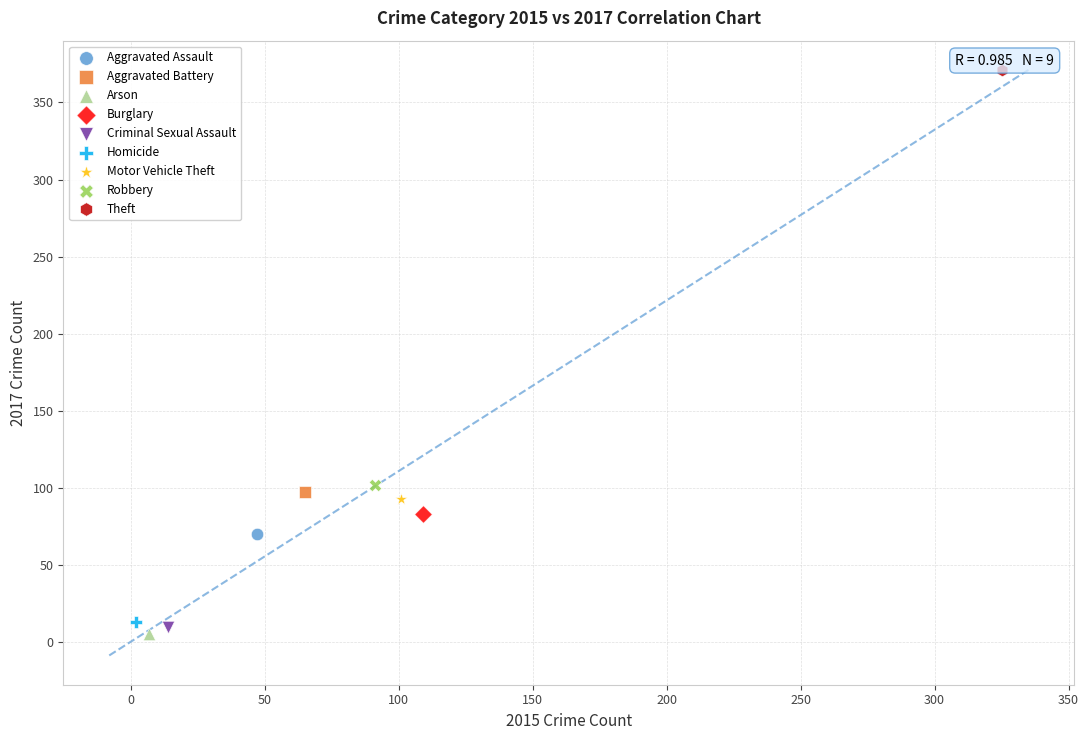

What are all the series names shown in the legend?

Aggravated Assault, Aggravated Battery, Arson, Burglary, Criminal Sexual Assault, Homicide, Motor Vehicle Theft, Robbery, Theft